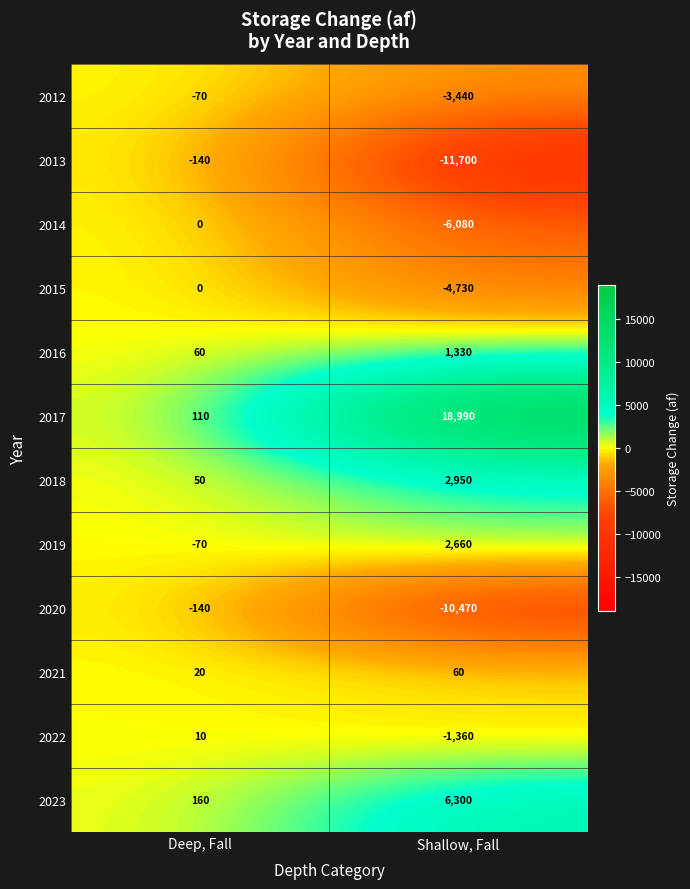

What is the sum of all 2019 values?

2590